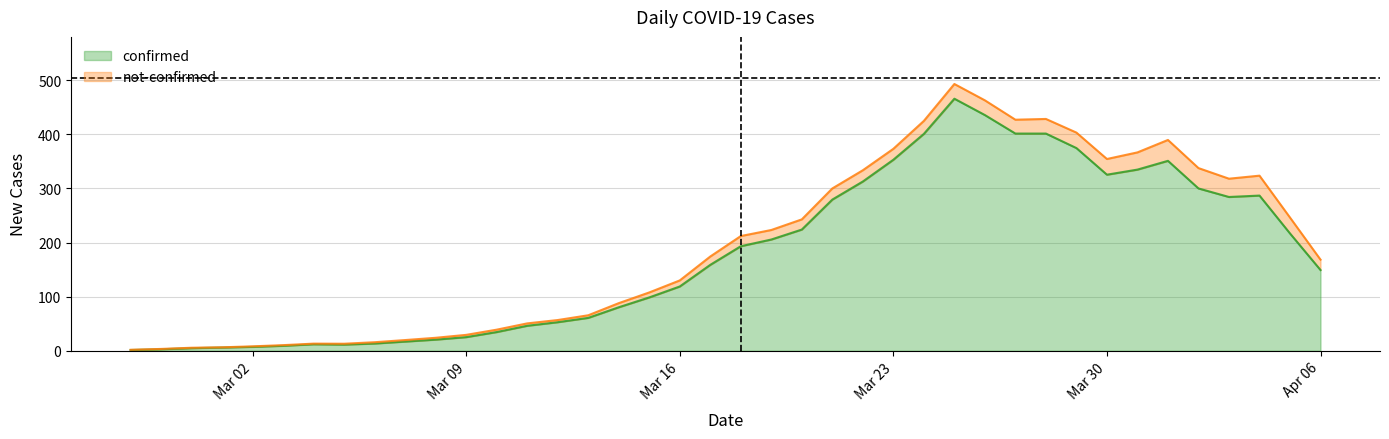

Rank the series by their maximum value, from lowest to highest.

not-confirmed, confirmed